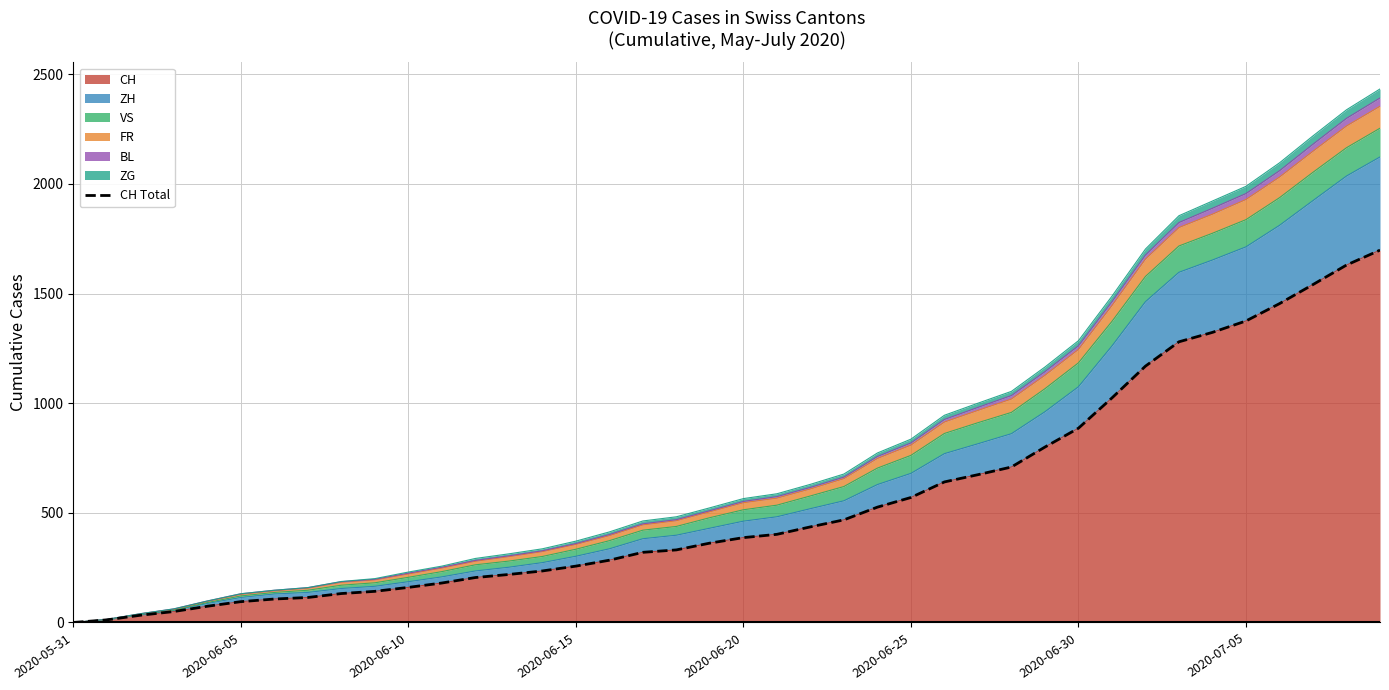

What is the difference between the second highest and second lowest values?

1618